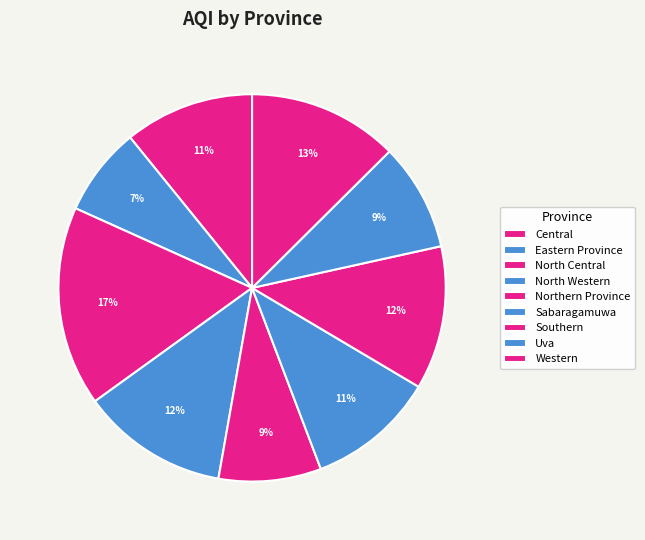

Which slice is the smallest?

Eastern Province